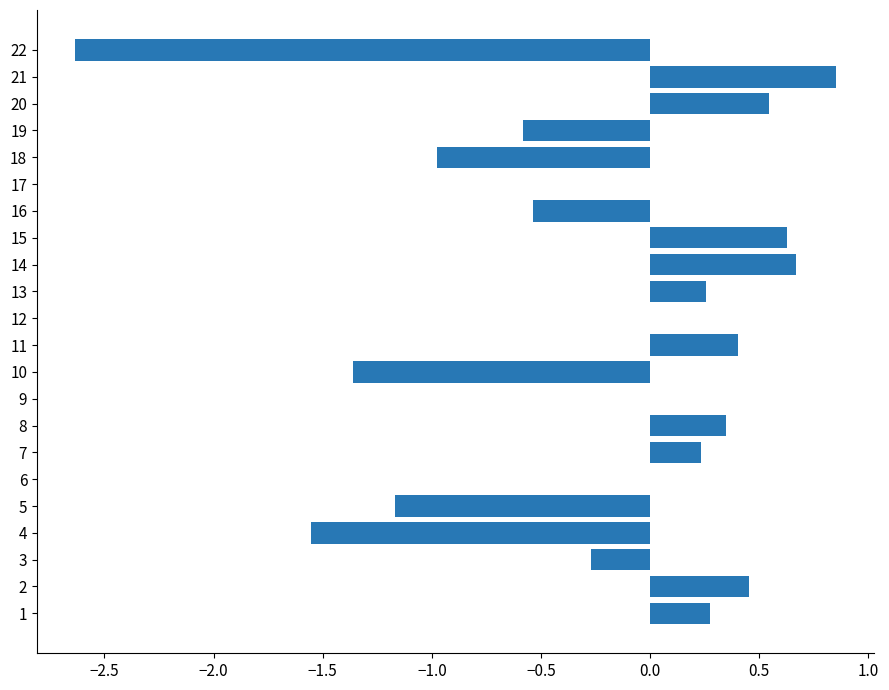

What is the sum of the values at 16 and 20?

0.0